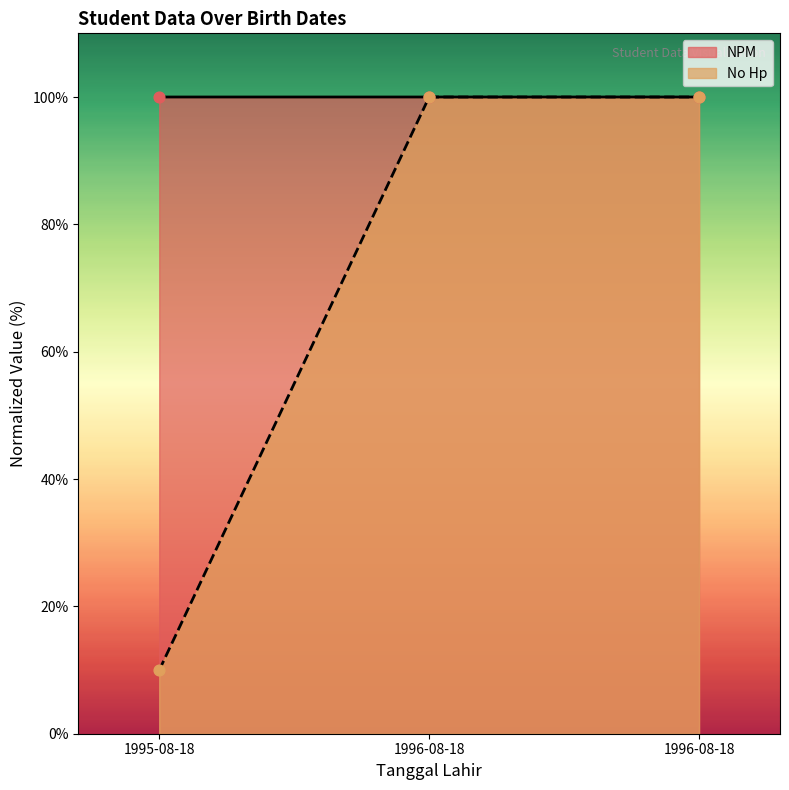

What is the total value across all series at 1996-08-18?

200.0